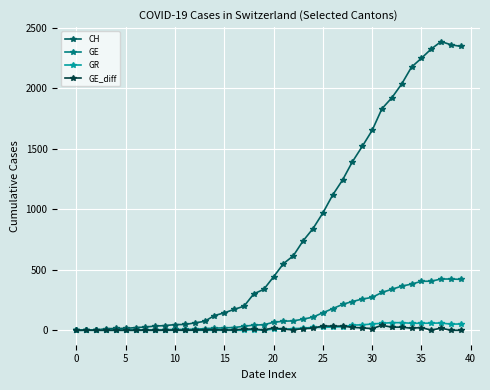

How many data points in CH are less than 442?

20